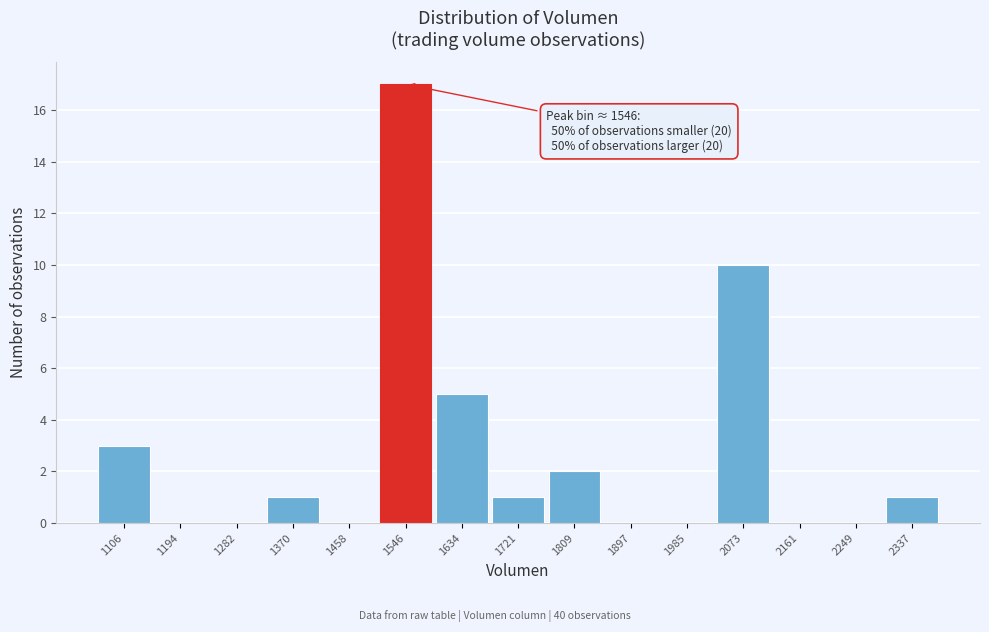

Over which range of the x-axis is the bar tallest?

1500 to 1590